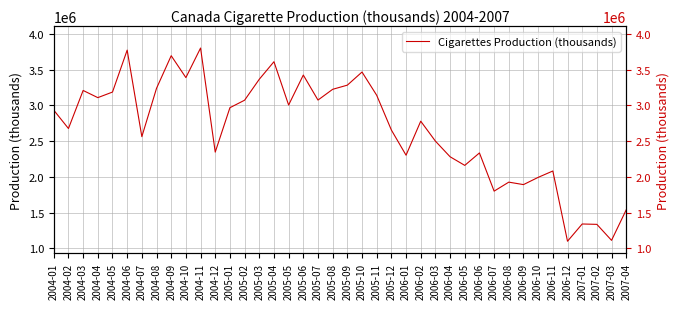

What is the difference between the maximum and minimum values?

2702458